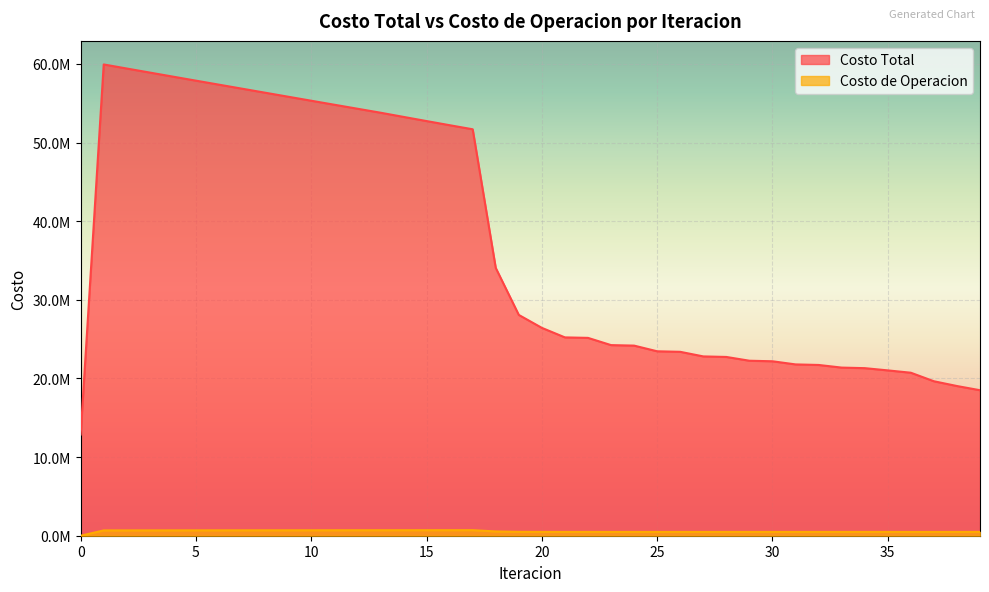

Which series has the largest total across all categories?

Costo Total